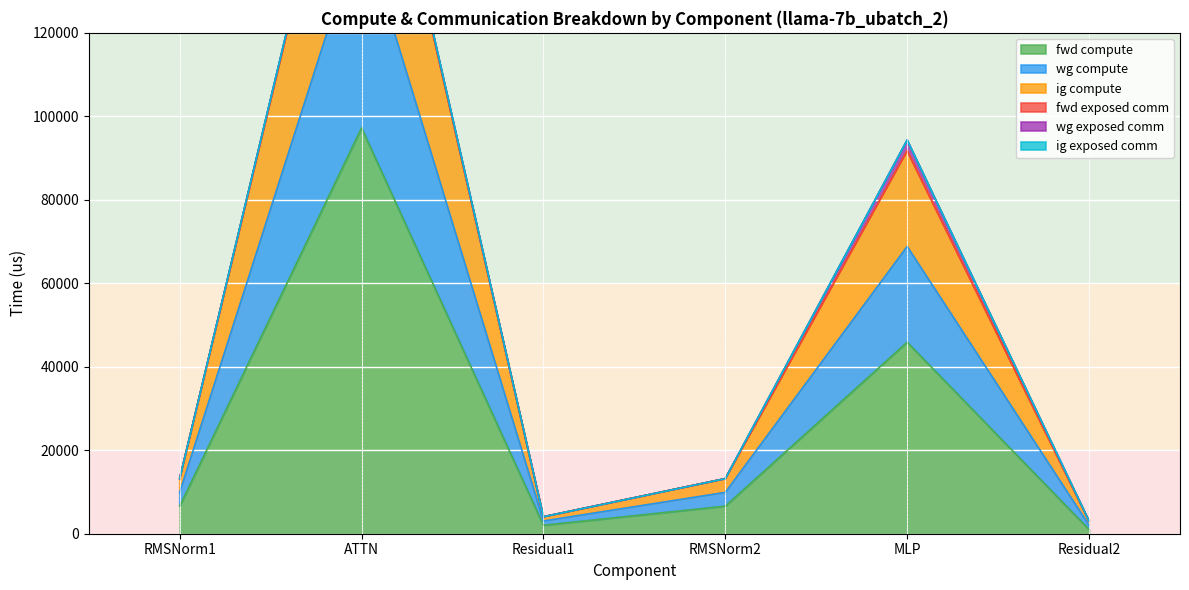

At which label is fwd compute closest to 49122?

MLP